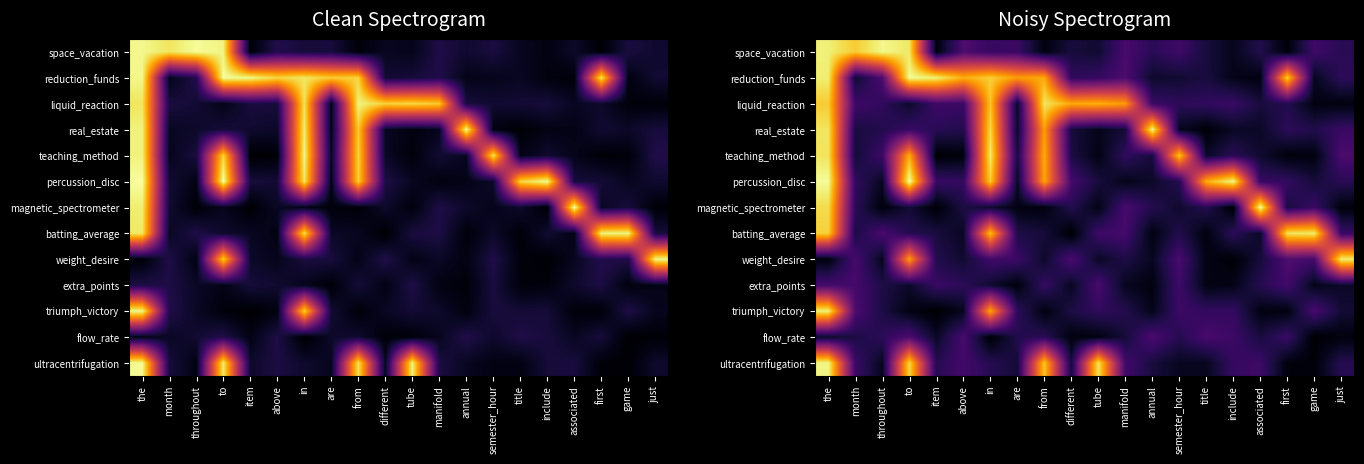

Which has a higher value, different or manifold?

manifold